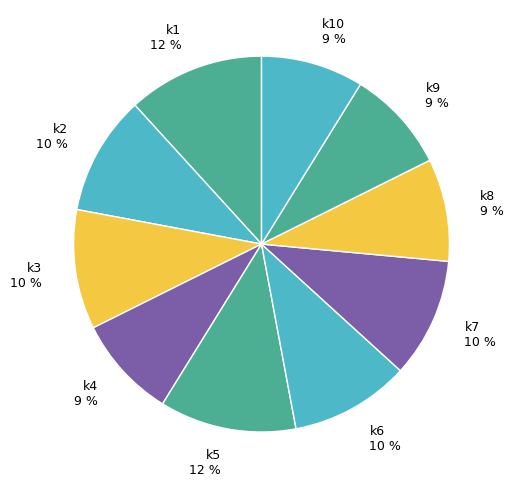

How many slices are in this pie chart?

10